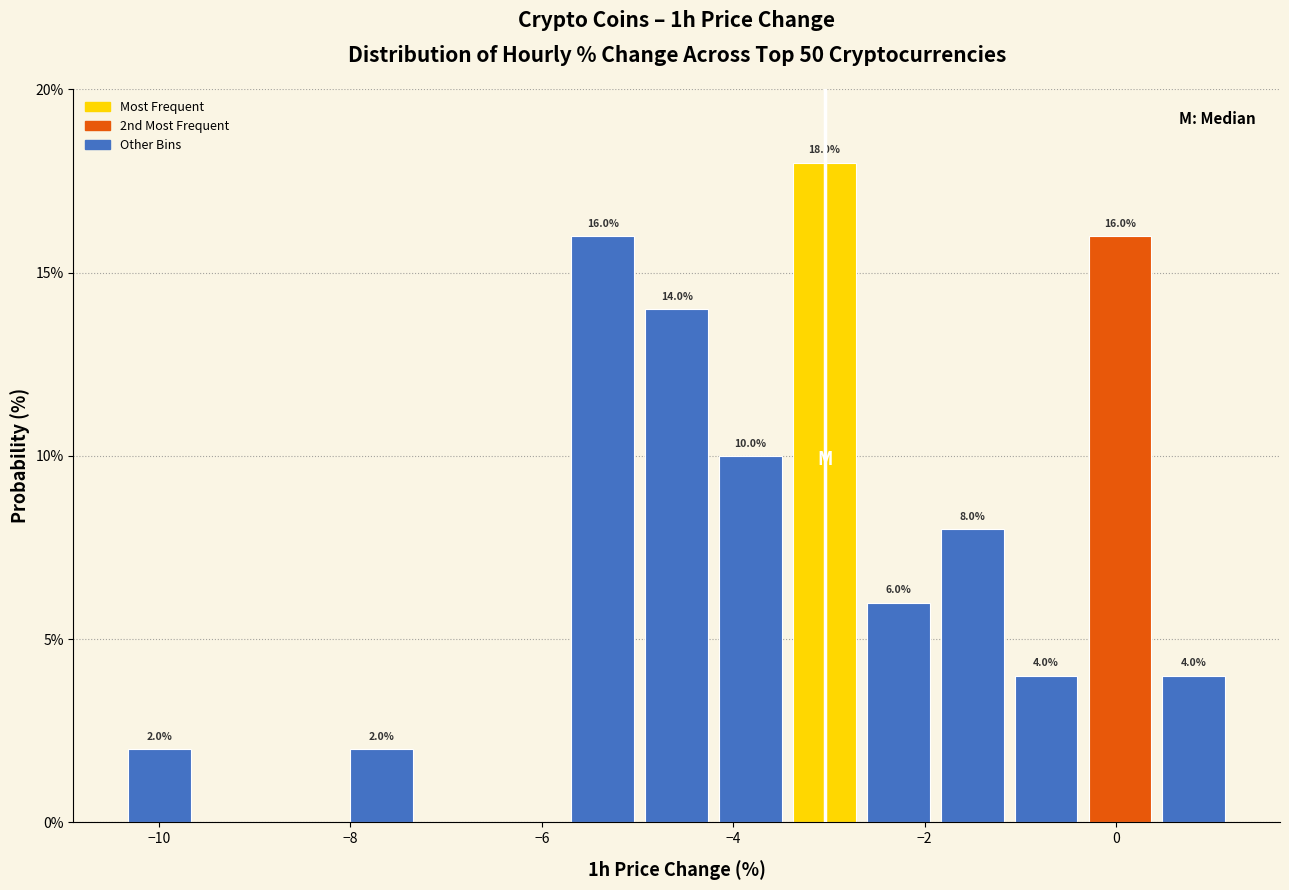

Around what value on the x-axis is the tallest bar? Give the approximate position of its centre, as read against the axis.

-3.0